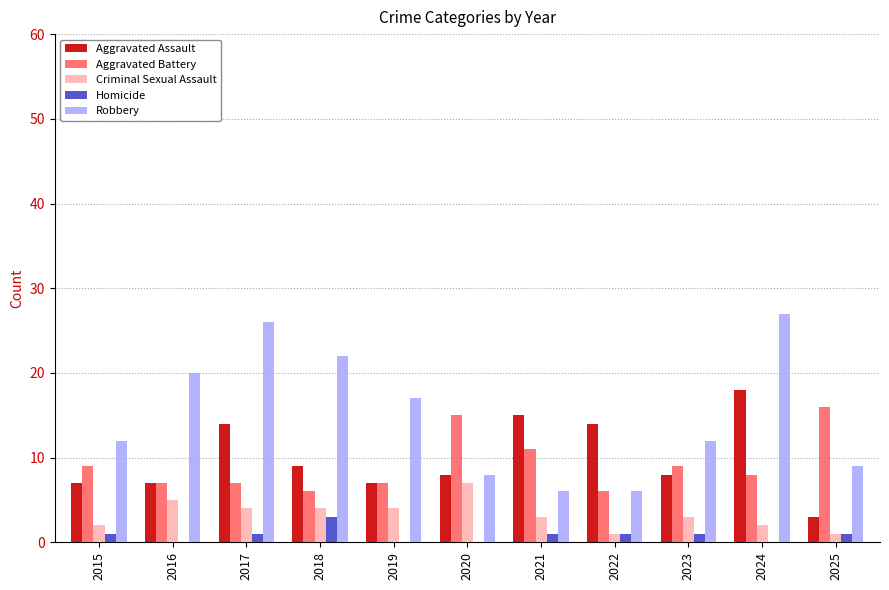

Is it true that Aggravated Battery equals 15 at 2015?

False